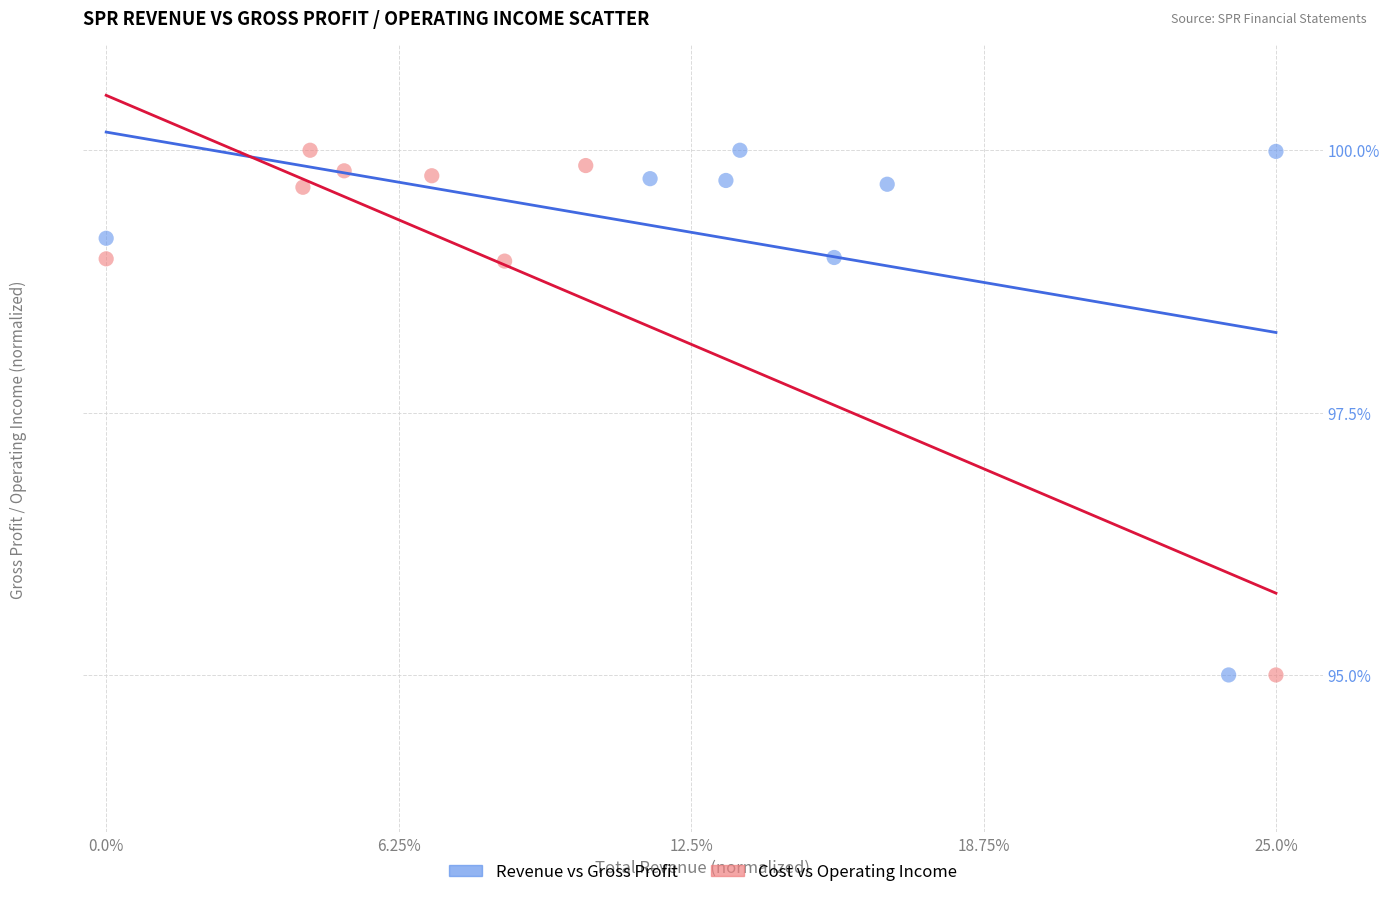

What are all the series names shown in the legend?

Revenue vs Gross Profit, Cost vs Operating Income